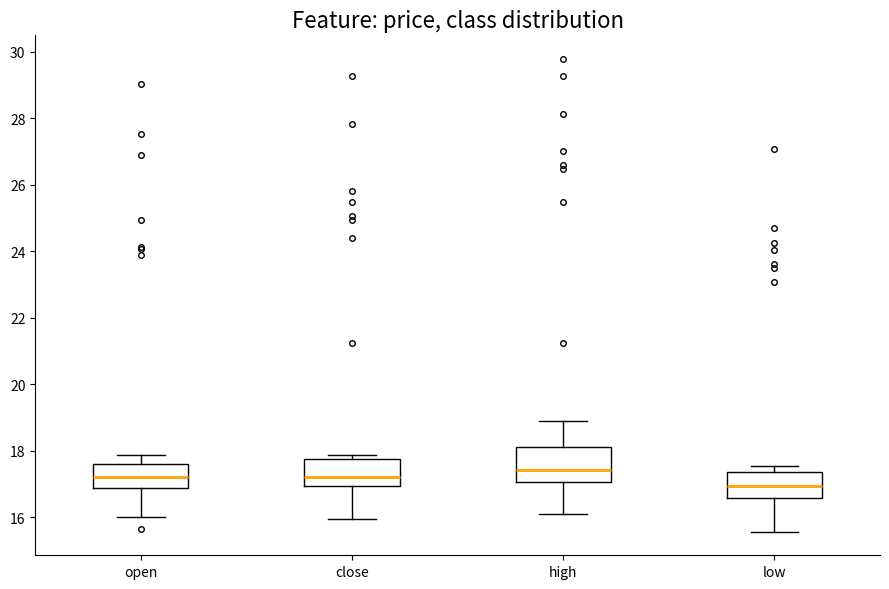

Comparing the boxes themselves (not the whiskers), which one is the tallest?

high